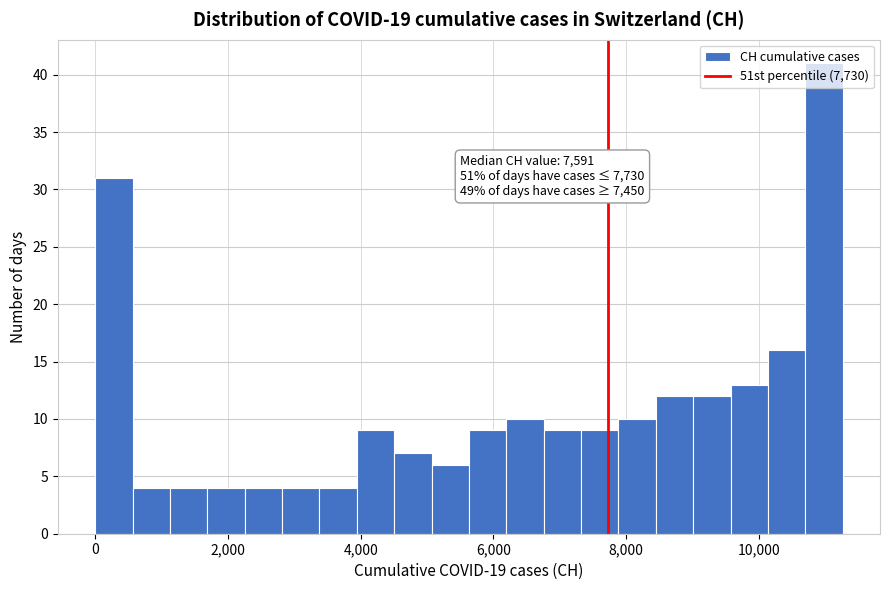

Read against the x-axis, roughly where is the centre of the tallest bar?

11000